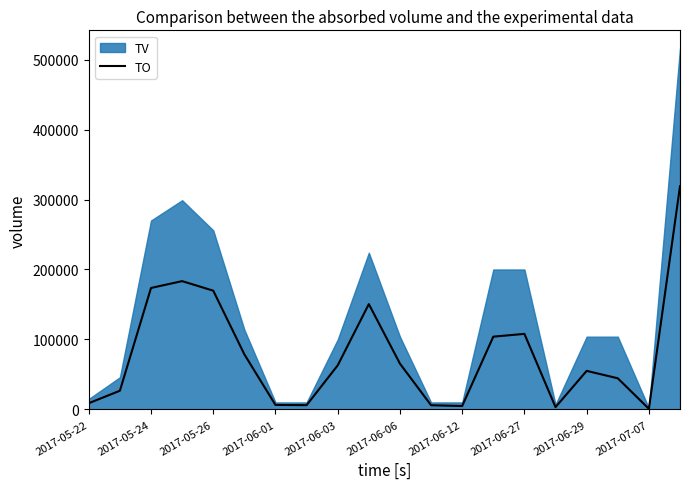

Reading right to left, transcribe all the data shown in this chart.

318960	900	44520	55120	3290	108000	104000	4900	6000	65440	150550	63000	6100	6400	78730	169730	183370	173600	26740	8900